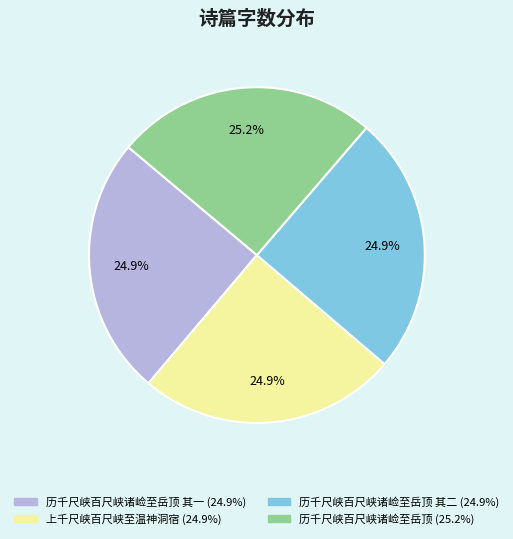

Is there any slice that represents more than half of the pie?

No